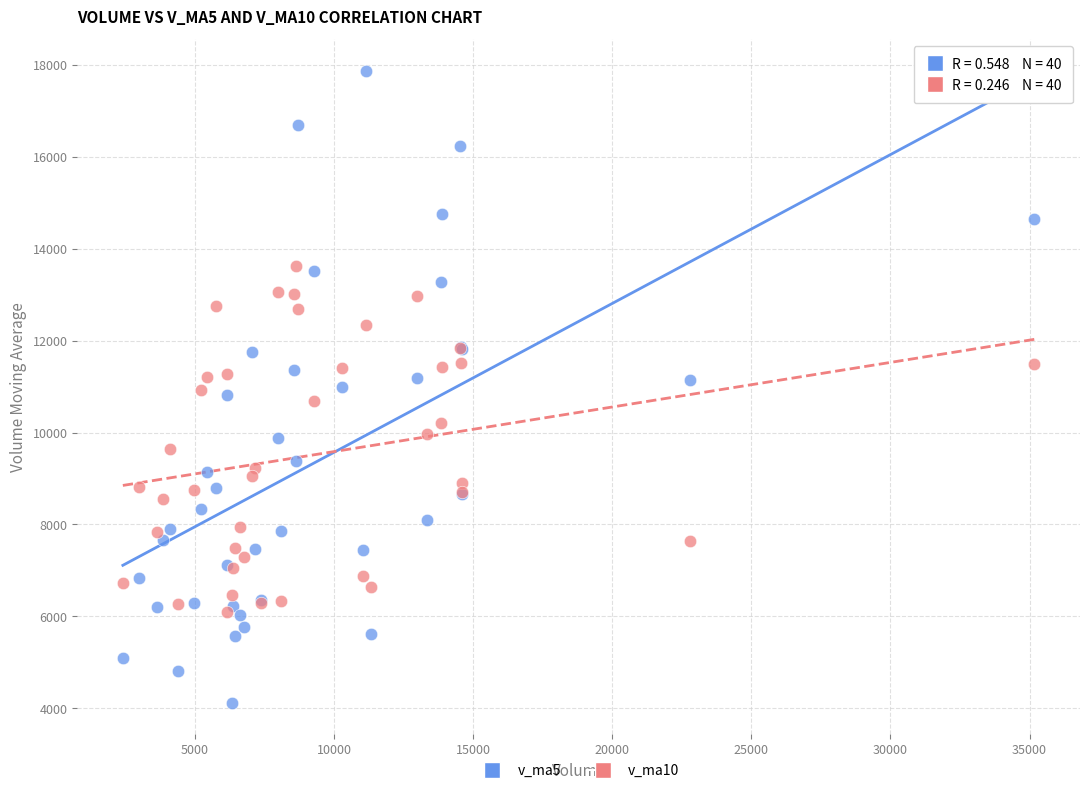

What are all the series names shown in the legend?

v_ma5, v_ma10